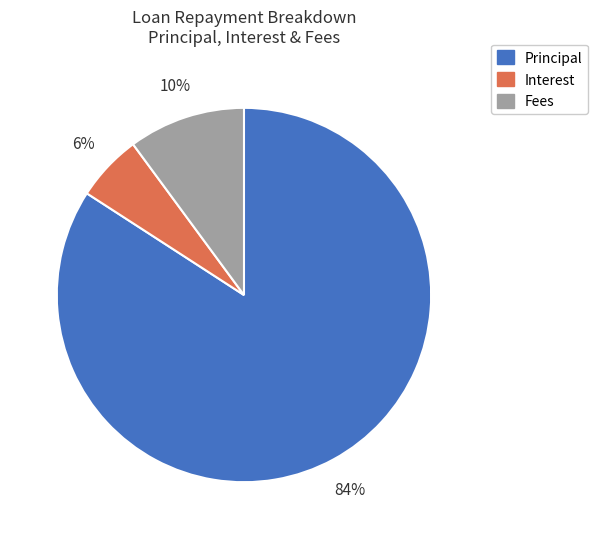

To the nearest percent, what percentage of the pie is Fees?

10%